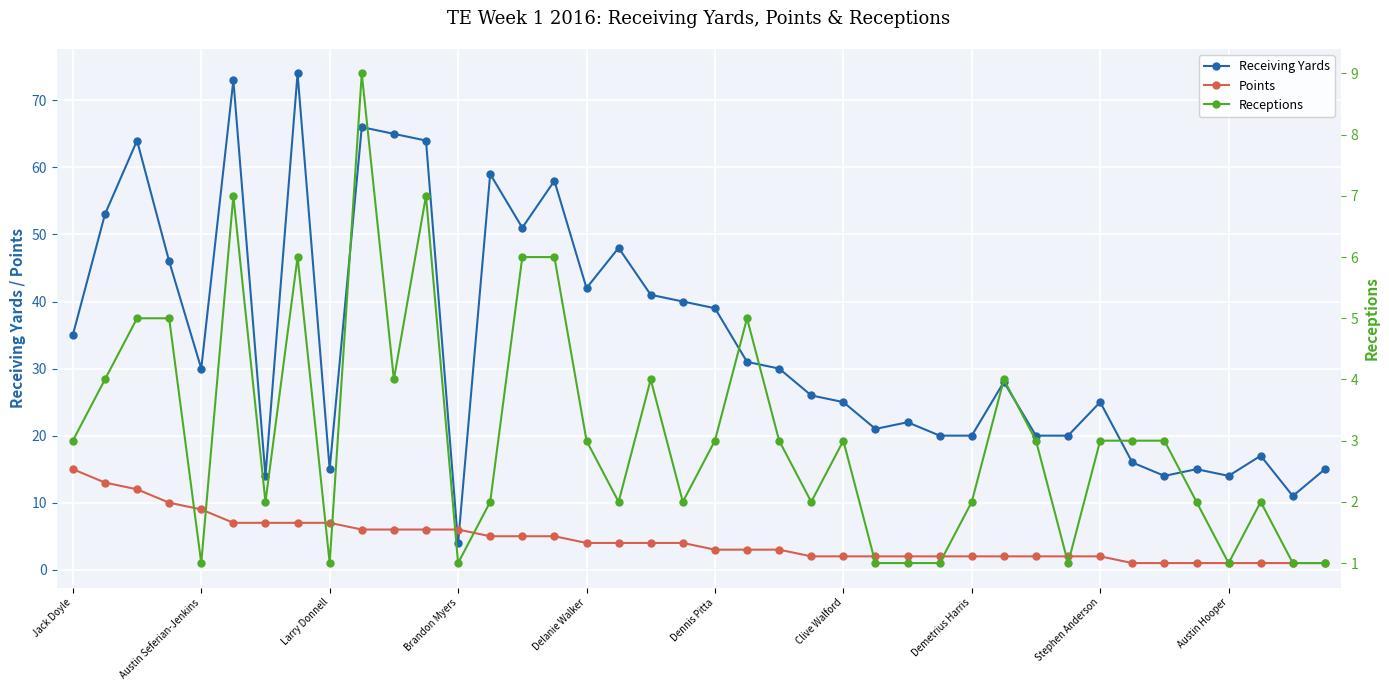

What is the average value of the Receptions series?

3